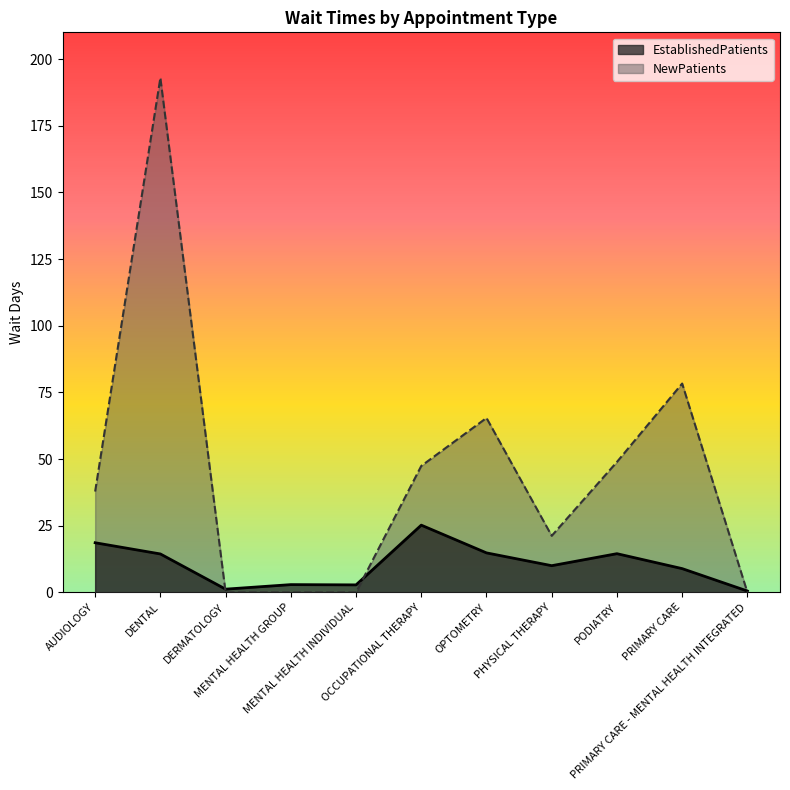

Reading left to right, transcribe all the data shown in this chart.

EstablishedPatients: AUDIOLOGY=18.6	DENTAL=14.4	DERMATOLOGY=1.2	MENTAL HEALTH GROUP=2.9	MENTAL HEALTH INDIVIDUAL=2.8	OCCUPATIONAL THERAPY=25.2	OPTOMETRY=14.8	PHYSICAL THERAPY=10.0	PODIATRY=14.5	PRIMARY CARE=8.9	PRIMARY CARE - MENTAL HEALTH INTEGRATED=0.5
NewPatients: AUDIOLOGY=37.8	DENTAL=192.9	DERMATOLOGY=0.0	MENTAL HEALTH GROUP=0.0	MENTAL HEALTH INDIVIDUAL=0.0	OCCUPATIONAL THERAPY=47.4	OPTOMETRY=65.4	PHYSICAL THERAPY=21.2	PODIATRY=48.9	PRIMARY CARE=78.3	PRIMARY CARE - MENTAL HEALTH INTEGRATED=0.0